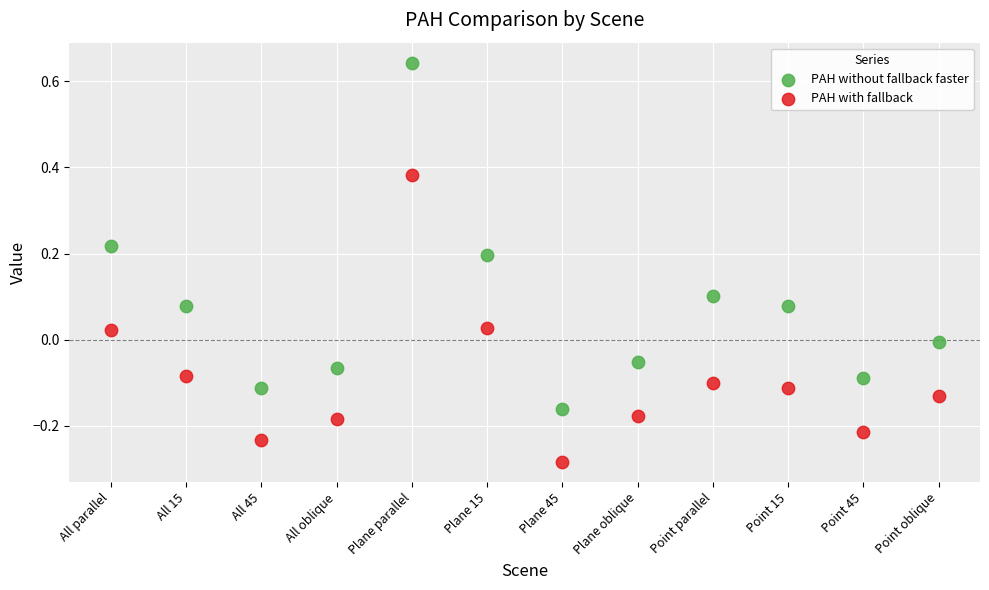

What are all the series names shown in the legend?

PAH without fallback faster, PAH with fallback